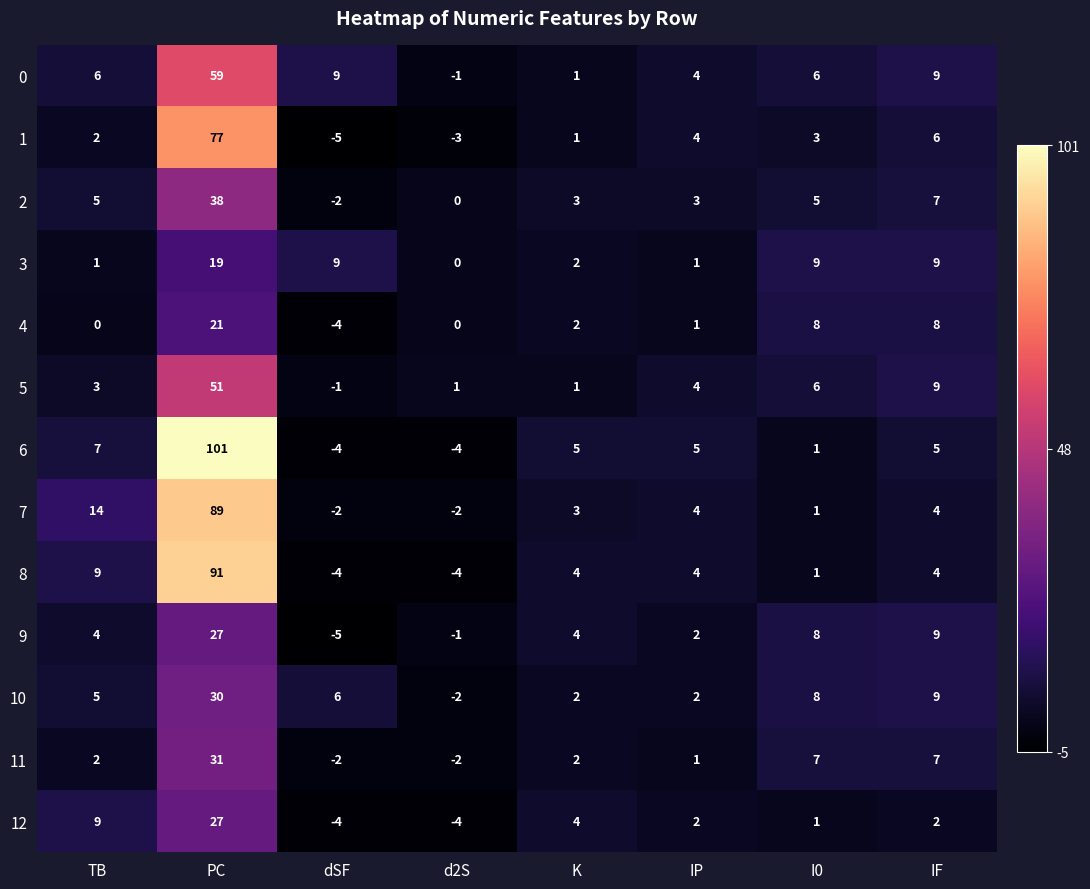

What is the minimum value shown in the chart?

-5